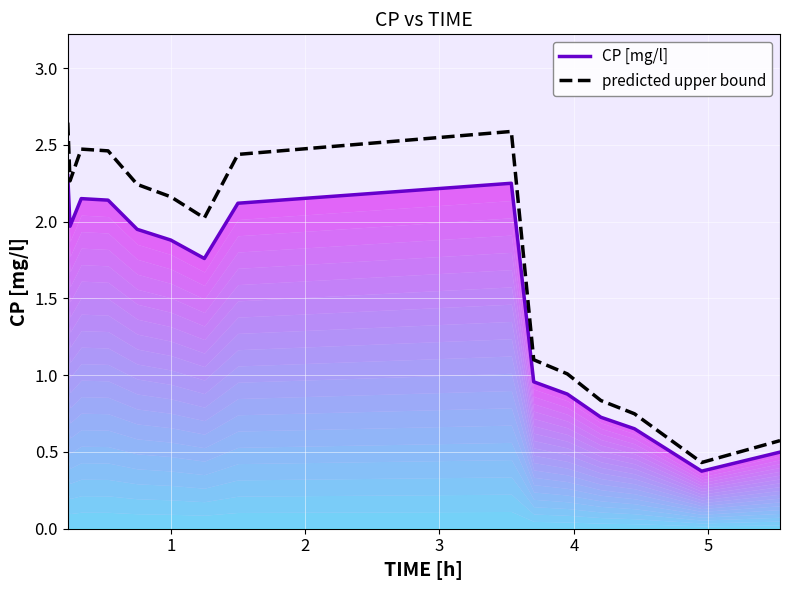

What is the difference between the highest and lowest values at 1?

0.3